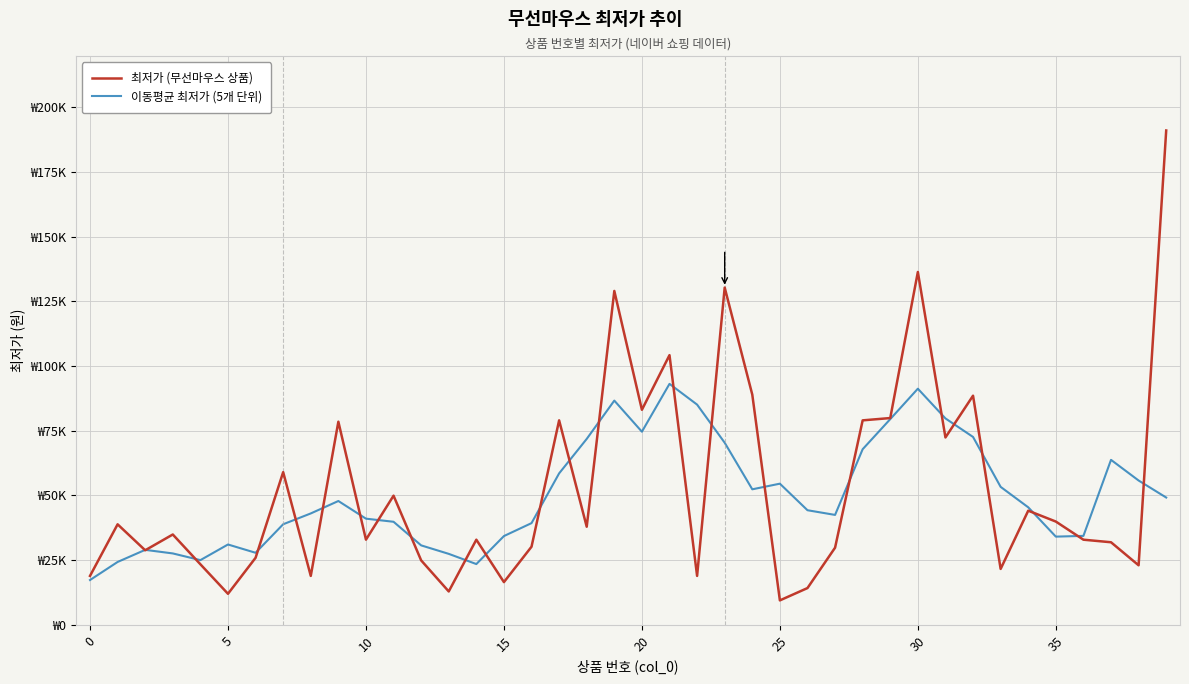

Reading left to right, what are all the values shown in this chart?

최저가 (무선마우스 상품): 18900	38830	28800	34900	23390	11990	25900	59000	18900	78480	32900	49900	24900	12890	32890	16500	30180	79000	37900	129000	83080	104200	18900	130300	88940	9440	14200	29800	79000	79890	136330	72390	88530	21590	44100	39900	32890	31900	23000	191000
이동평균 최저가 (5개 단위): 17306	24286	28964	27582	24996	31036	27836	38854	43036	47836	41016	39814	30696	27416	23472	34292	39294	58516	71832	86636	74616	93096	85084	70356	52356	54536	44276	42466	67844	79482	91228	79746	72588	53302	45402	34076	34358	63738	55758	49180